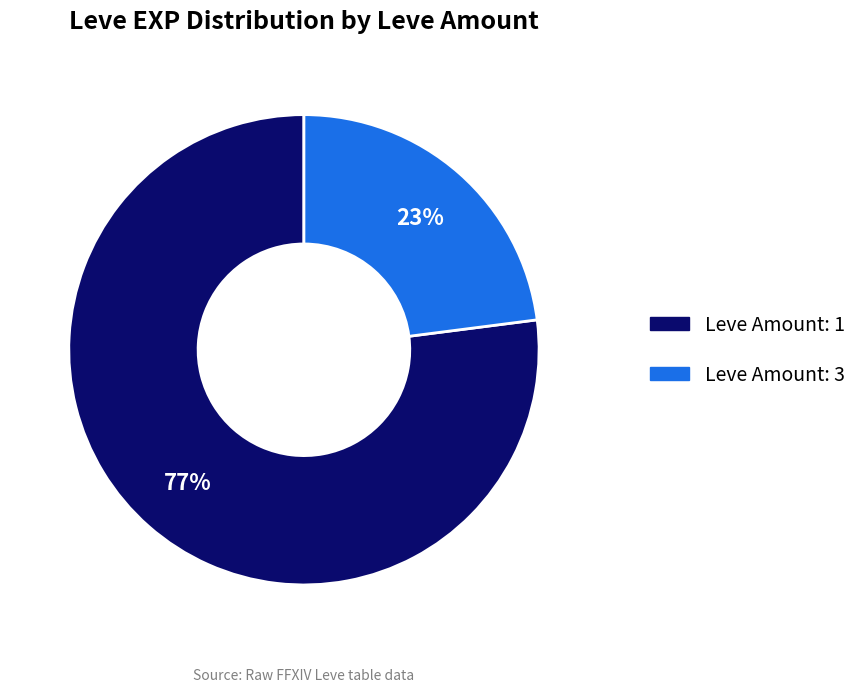

Is there any slice that represents more than half of the pie?

Yes